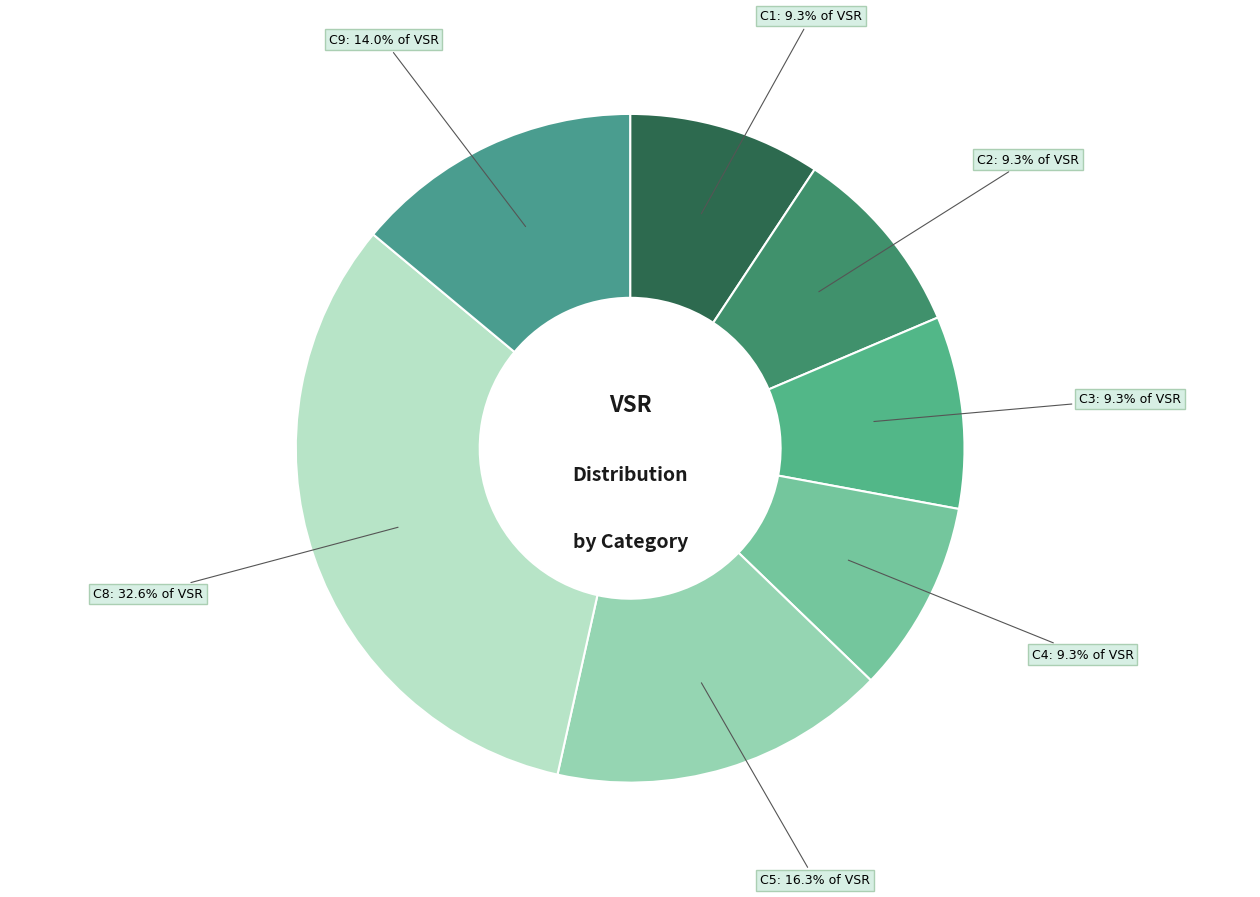

Is there any slice that represents more than half of the pie?

No